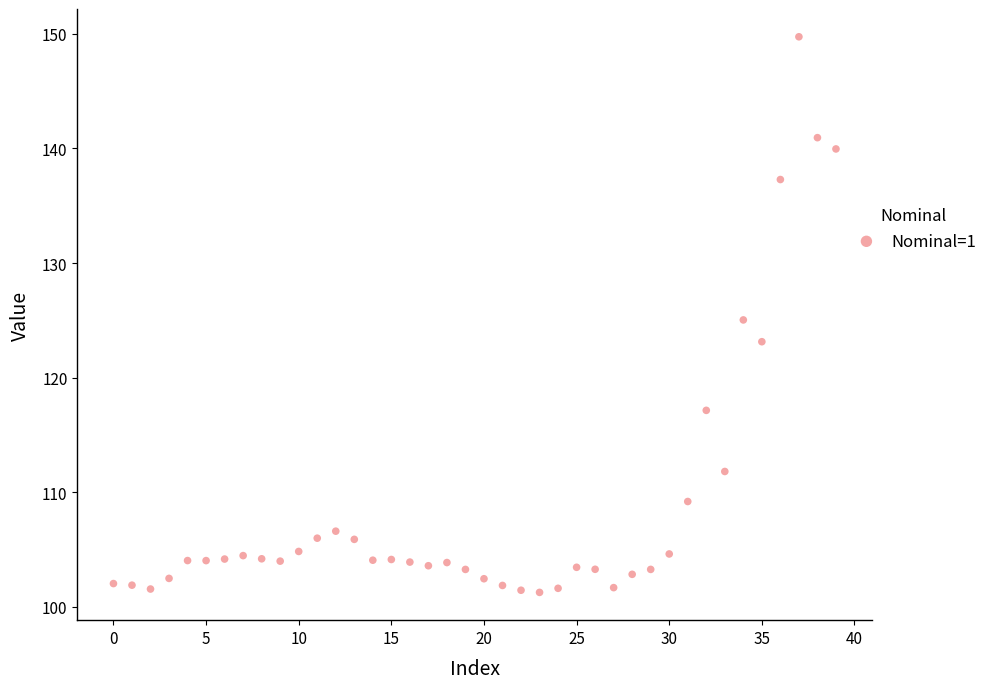

What is the range of Y values (max minus min)?

48.5